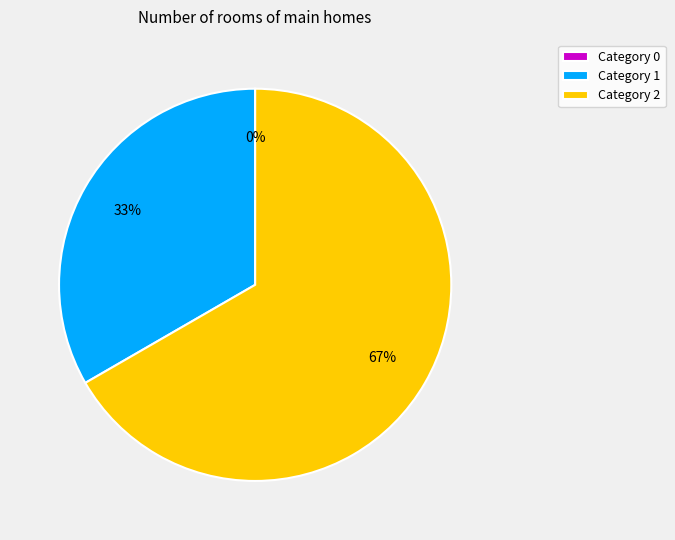

What percentage is the 2 slice, to the nearest percent?

67%